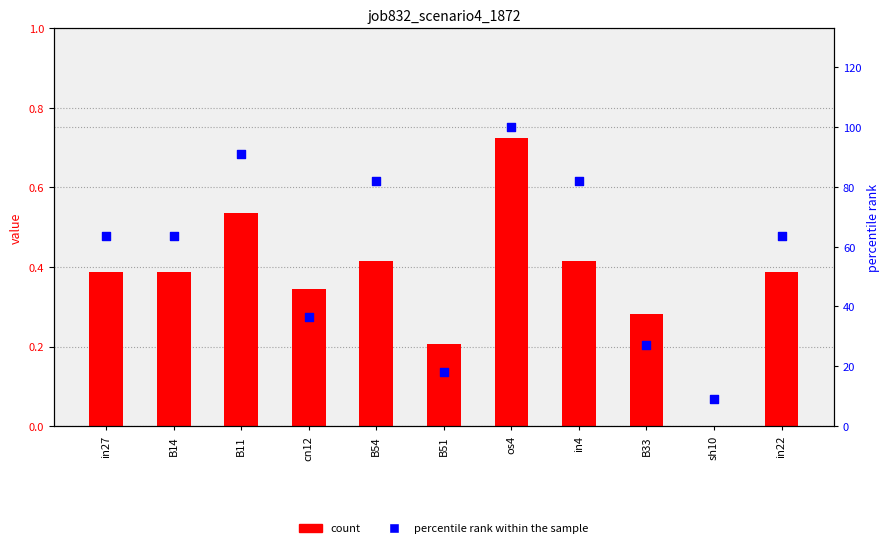

Is the value of percentile rank within the sample at B51 greater than the value of job832_scenario4_1872 at B14?

Yes